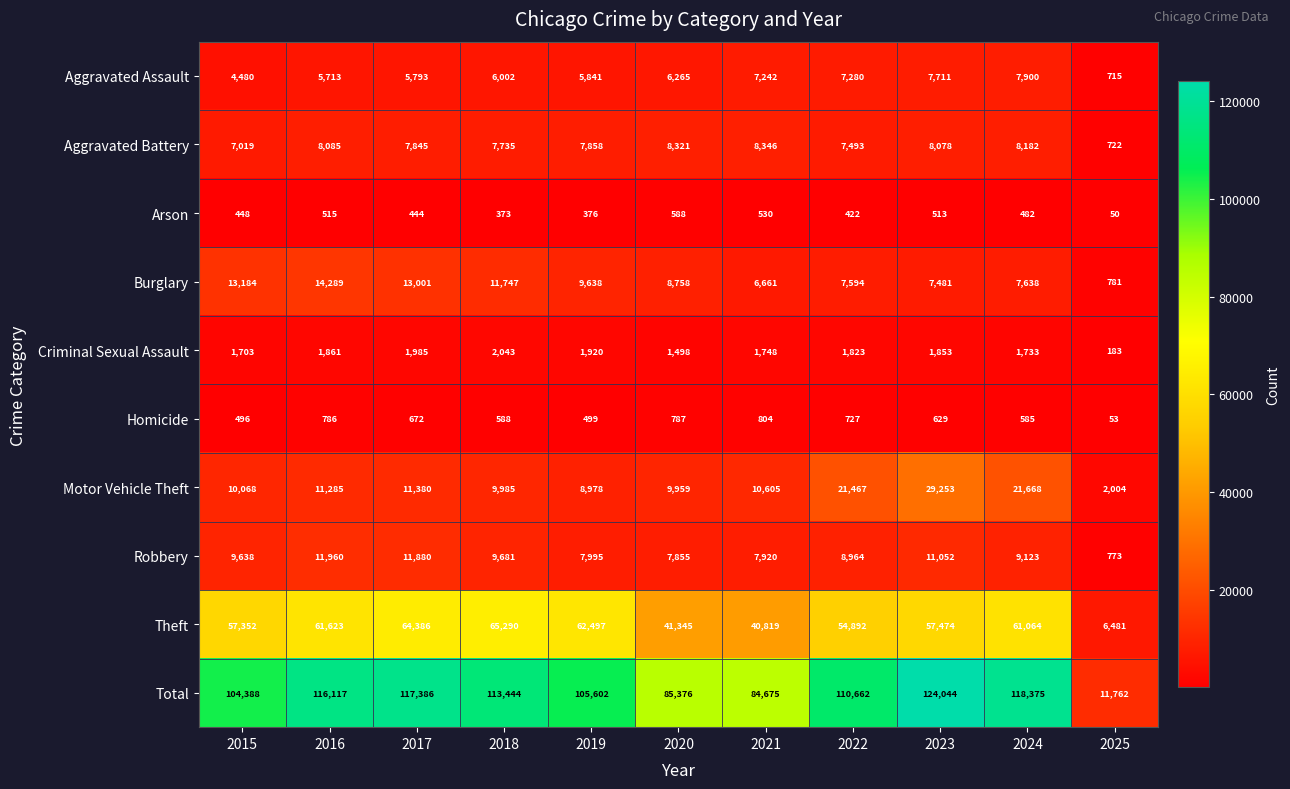

How many values in the Criminal Sexual Assault series are below 1823?

5